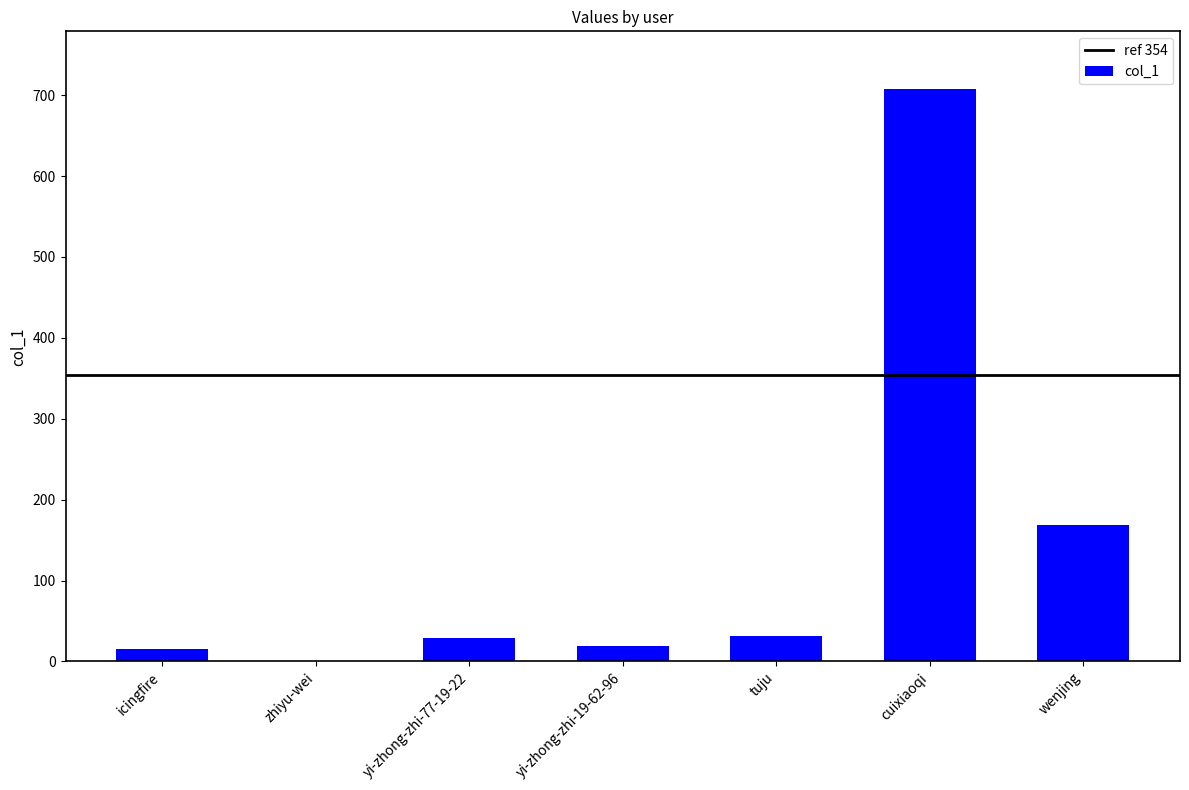

The chart shows a value of -407 at zhiyu-wei. True or false?

False